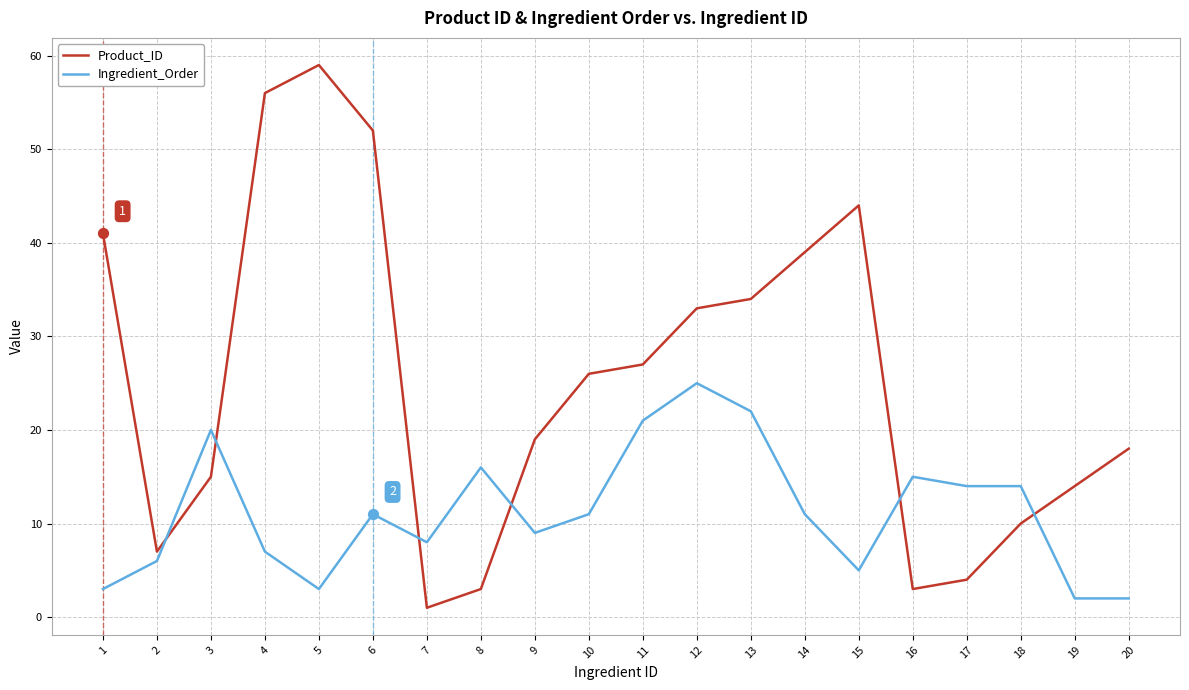

At how many categories does at least one series exceed 6?

20